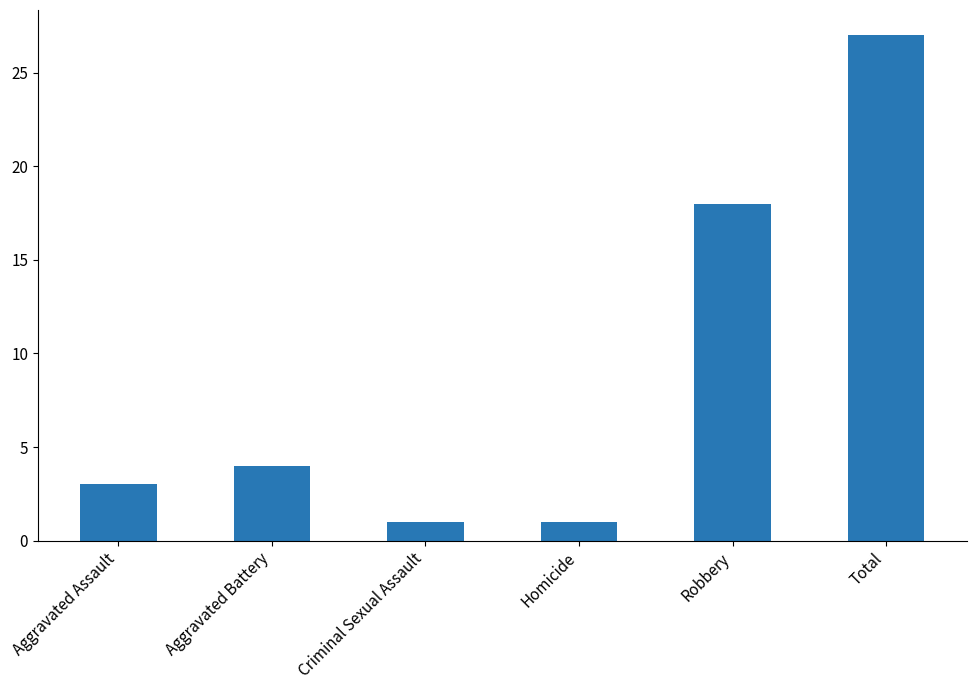

What is the label of the 5th bar from the right?

Aggravated Battery